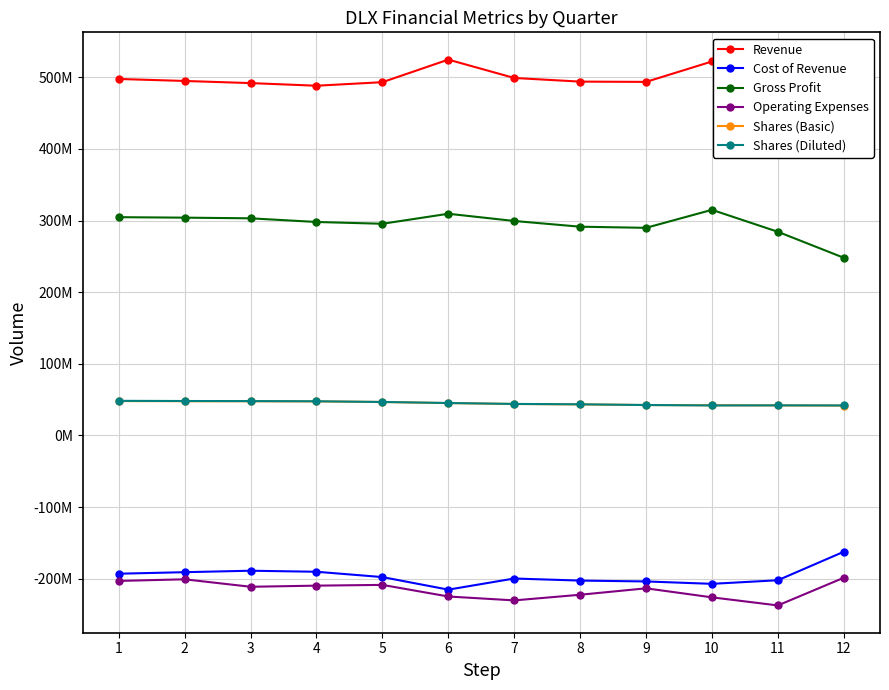

What is the difference between the second highest and second lowest values in the Shares (Diluted) series?

6173000